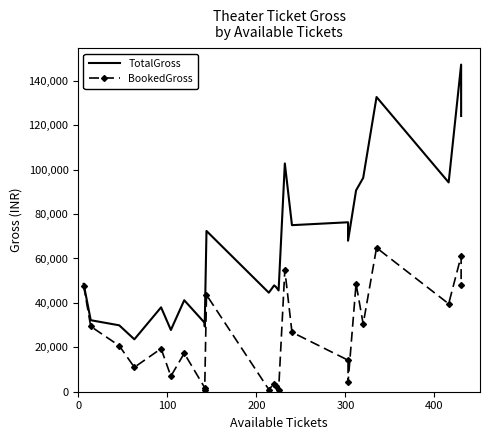

How many interior local valleys does the TotalGross series have?

8